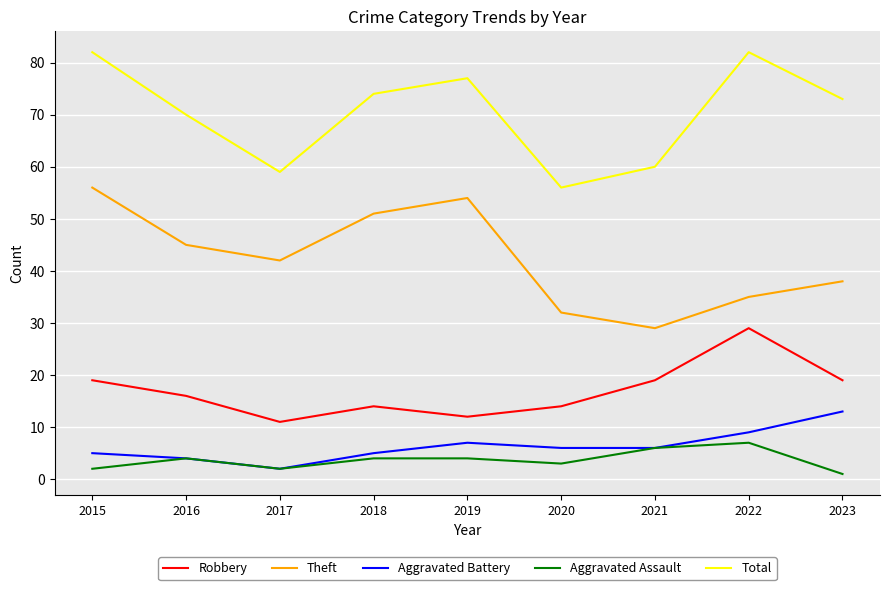

What is the maximum value for Theft?

56